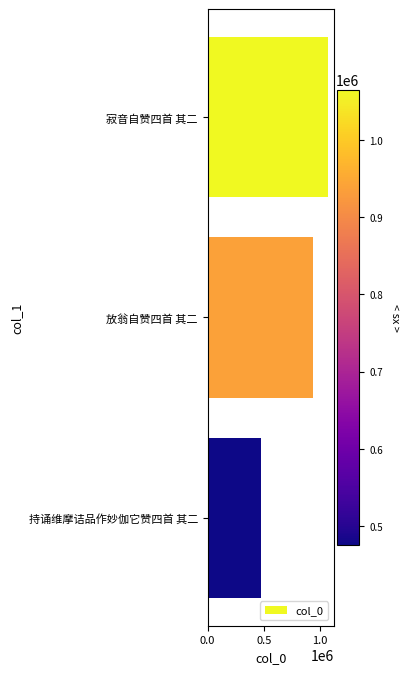

What is the label of the 2nd bar from the bottom?

放翁自赞四首 其二